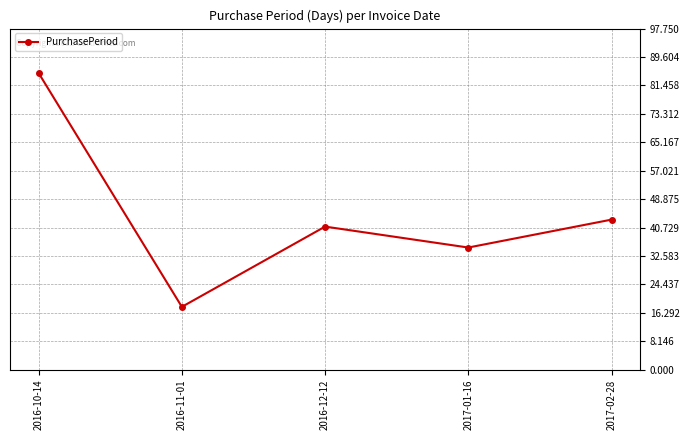

How many lines are shown in the chart?

1